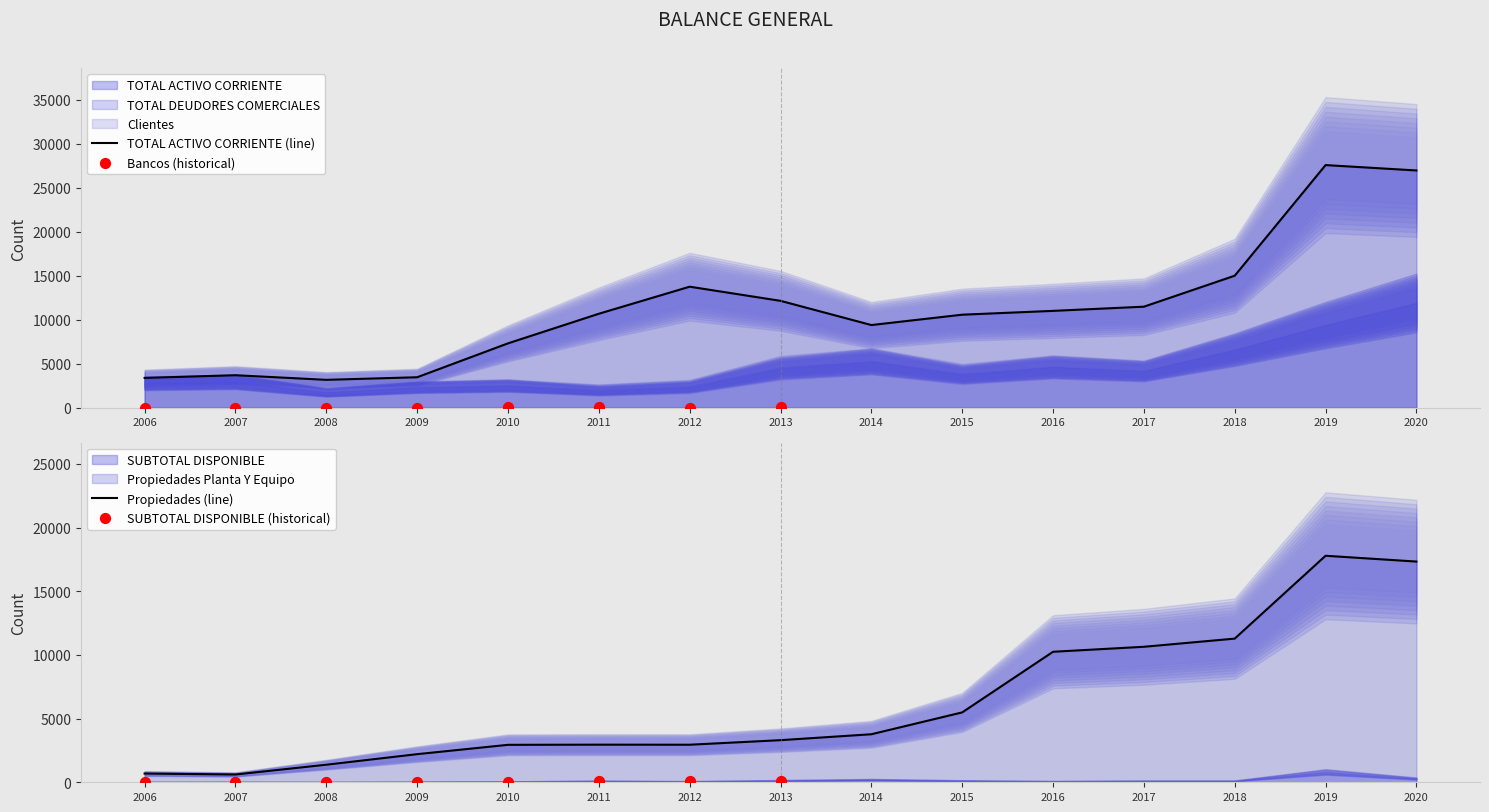

At how many categories does at least one series exceed 17882?

2